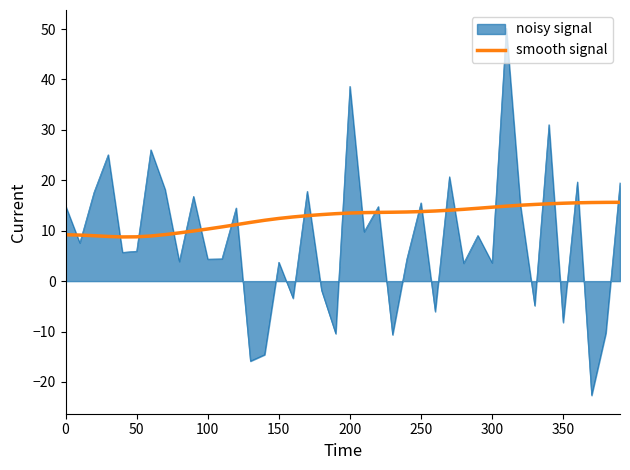

Which series has the widest spread of values?

noisy signal